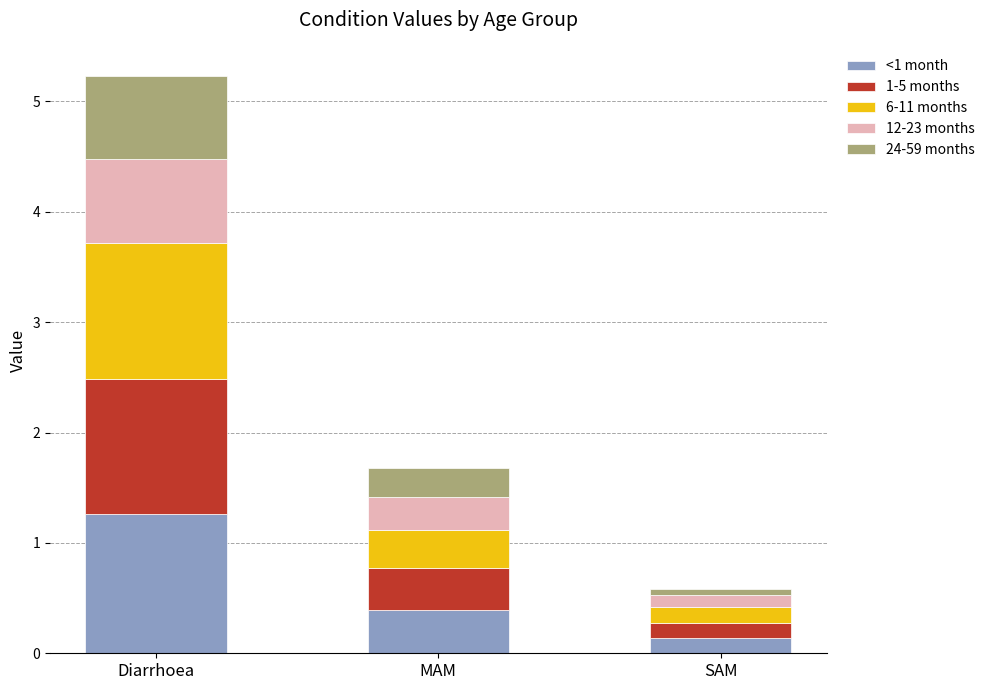

What is the total value across all series at MAM?

1.7